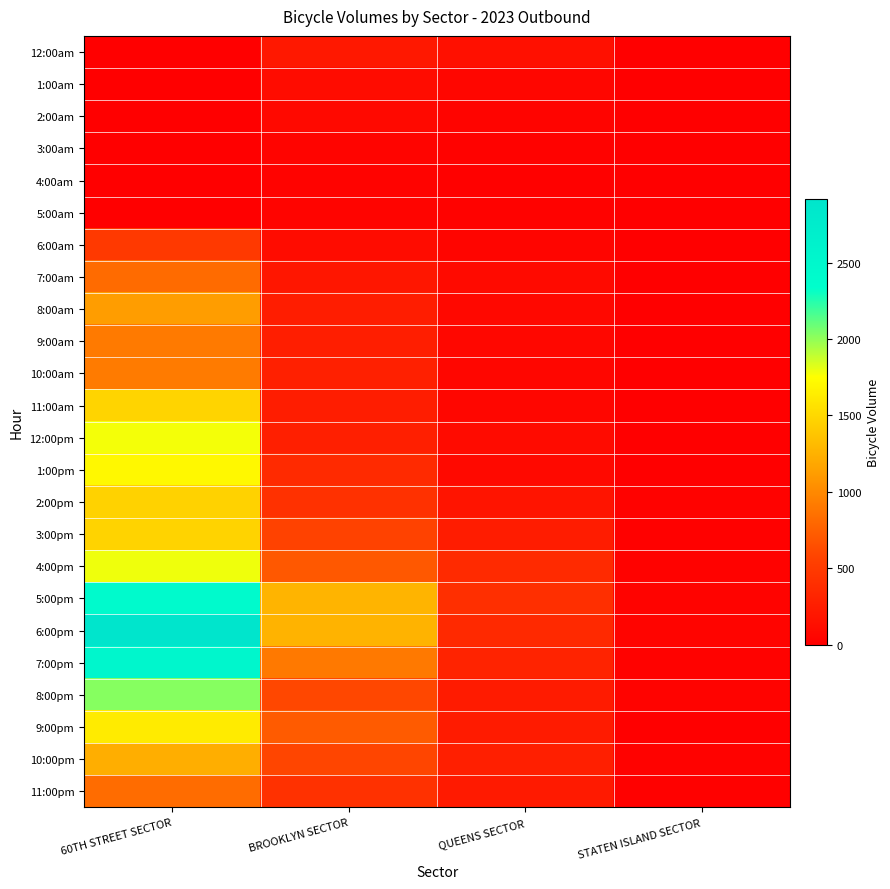

Which series has the largest total across all categories?

6:00pm